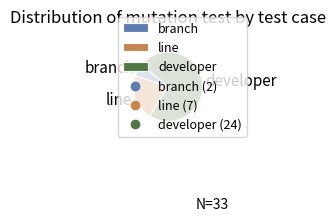

Is it true that developer is 73% of the pie?

True